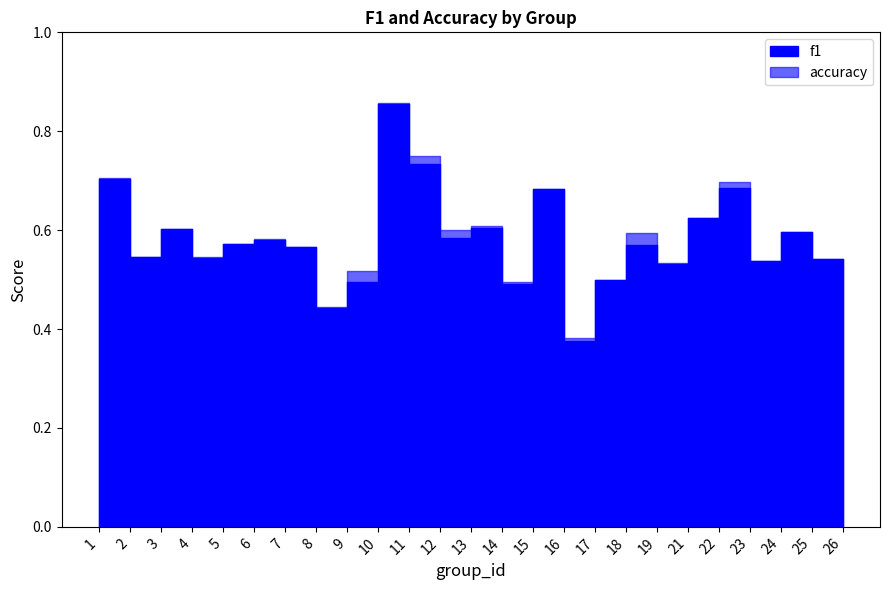

True or false: f1 has a value of 0.3 at 13.

False